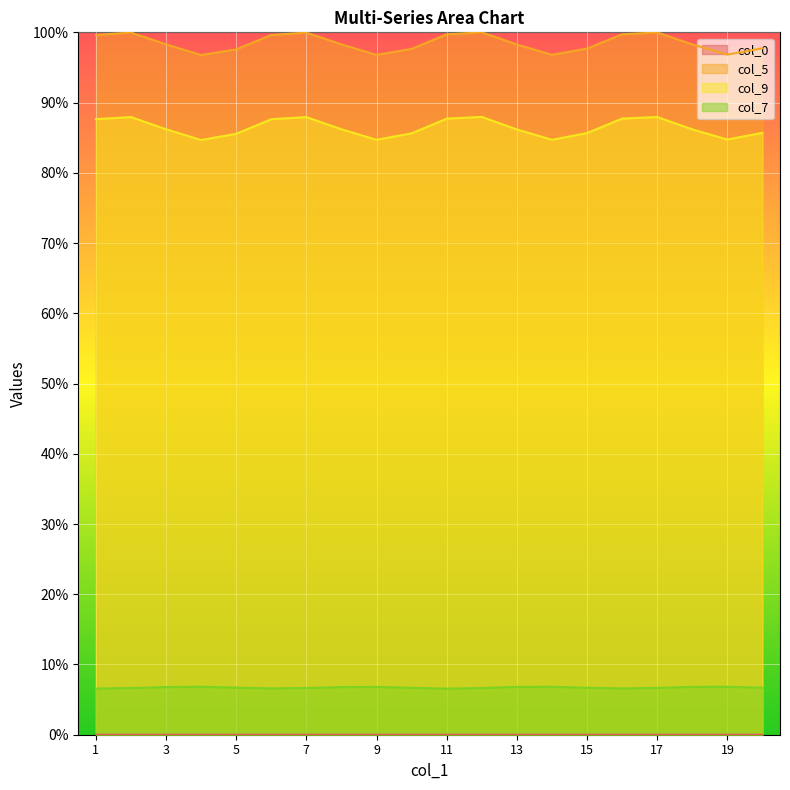

At which category is the sum across all series the highest?

12